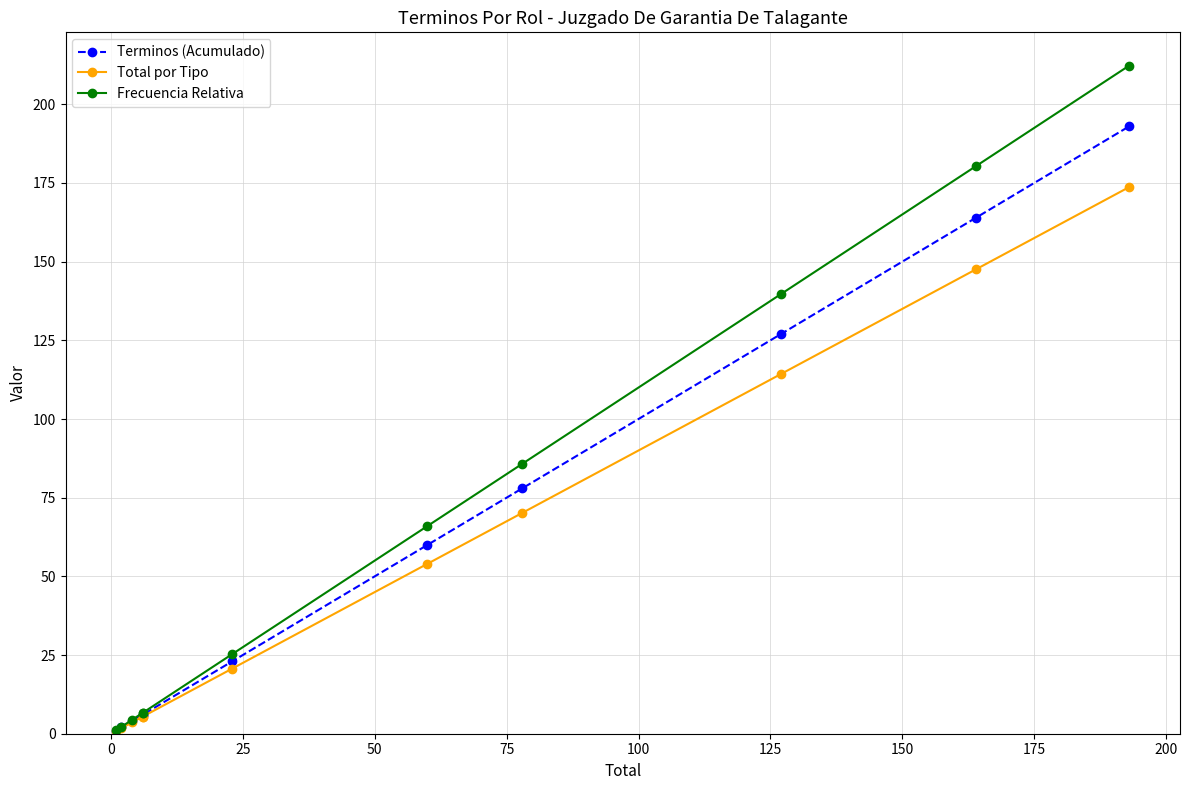

What is the difference between the second highest and minimum values in the Terminos (Acumulado) series?

163.0